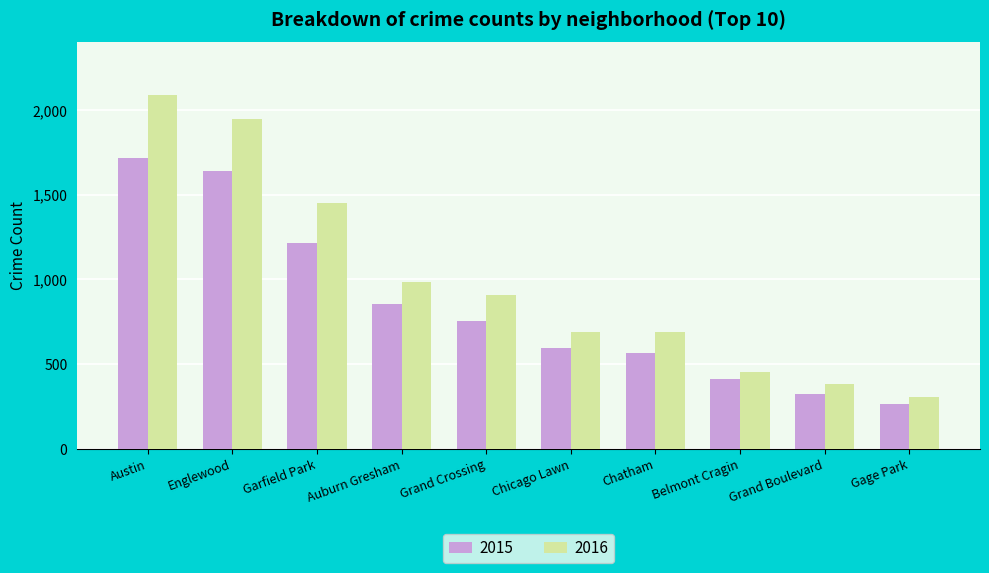

At which label does 2016 first exceed 908?

Austin